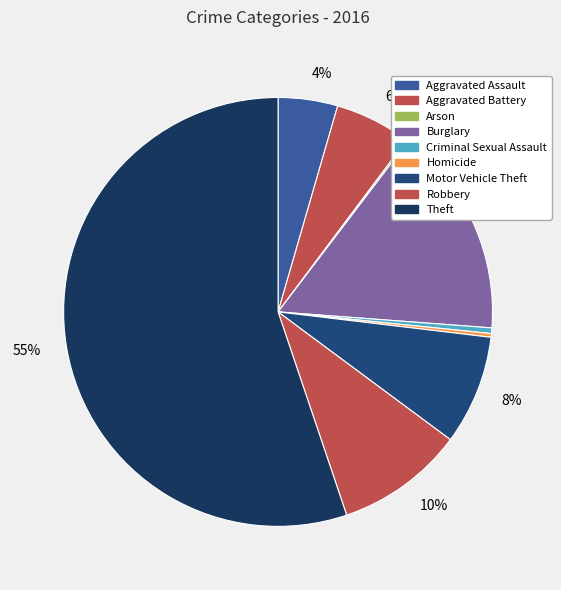

Which slice is the largest?

Theft